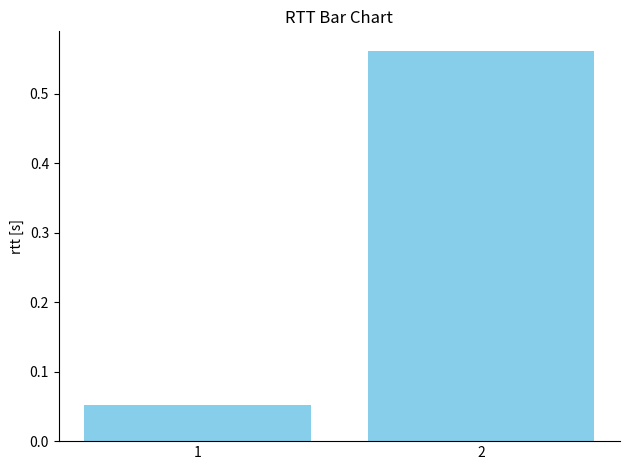

Rank the categories by value from highest to lowest.

2, 1